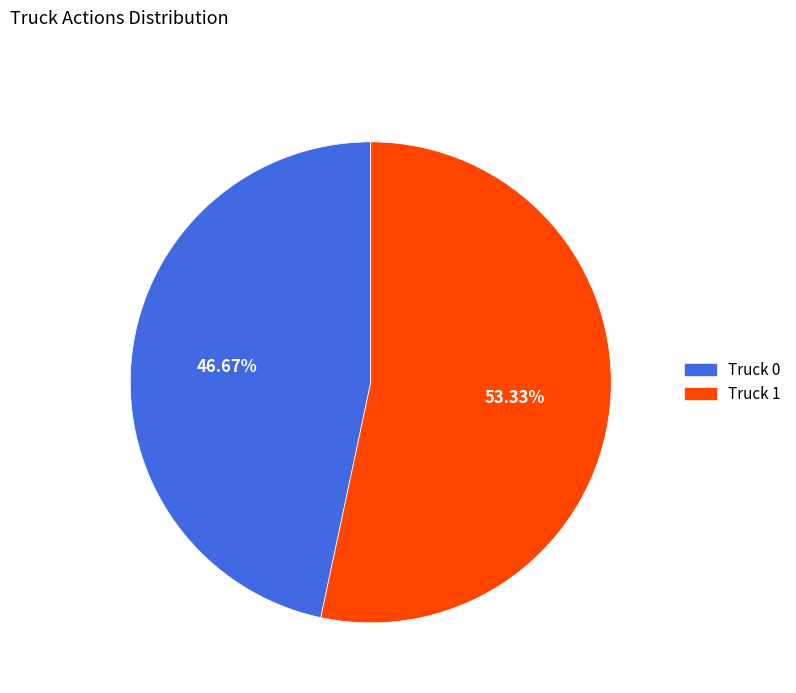

Count the number of slices in the pie.

2